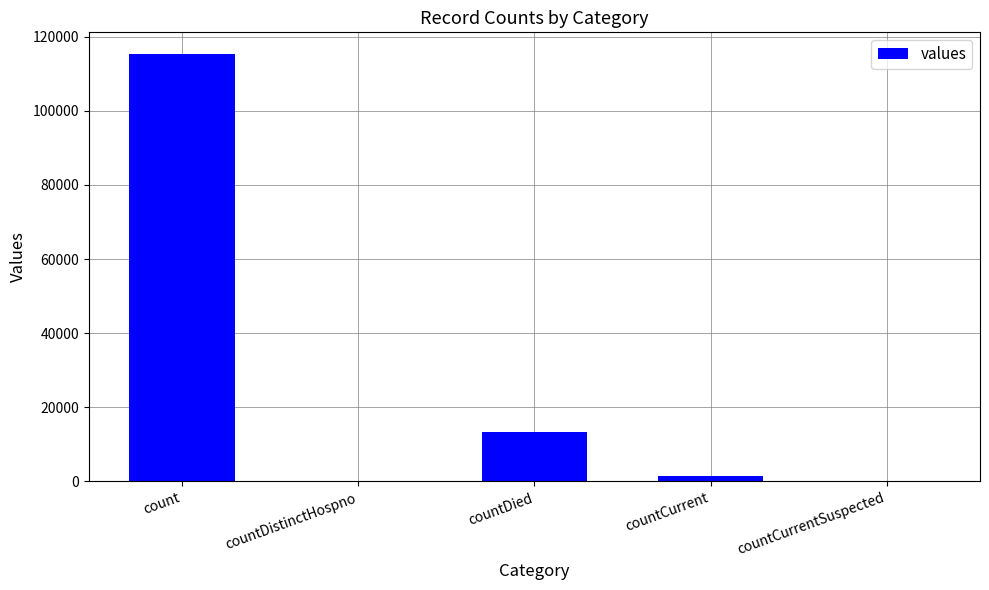

Does the chart contain stacked bars?

No